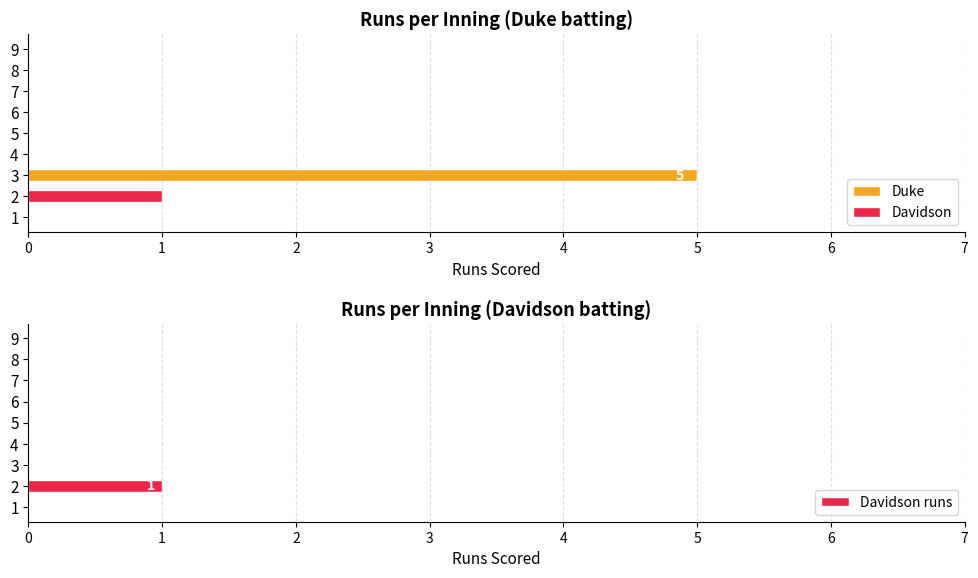

How many series are shown in this chart?

3